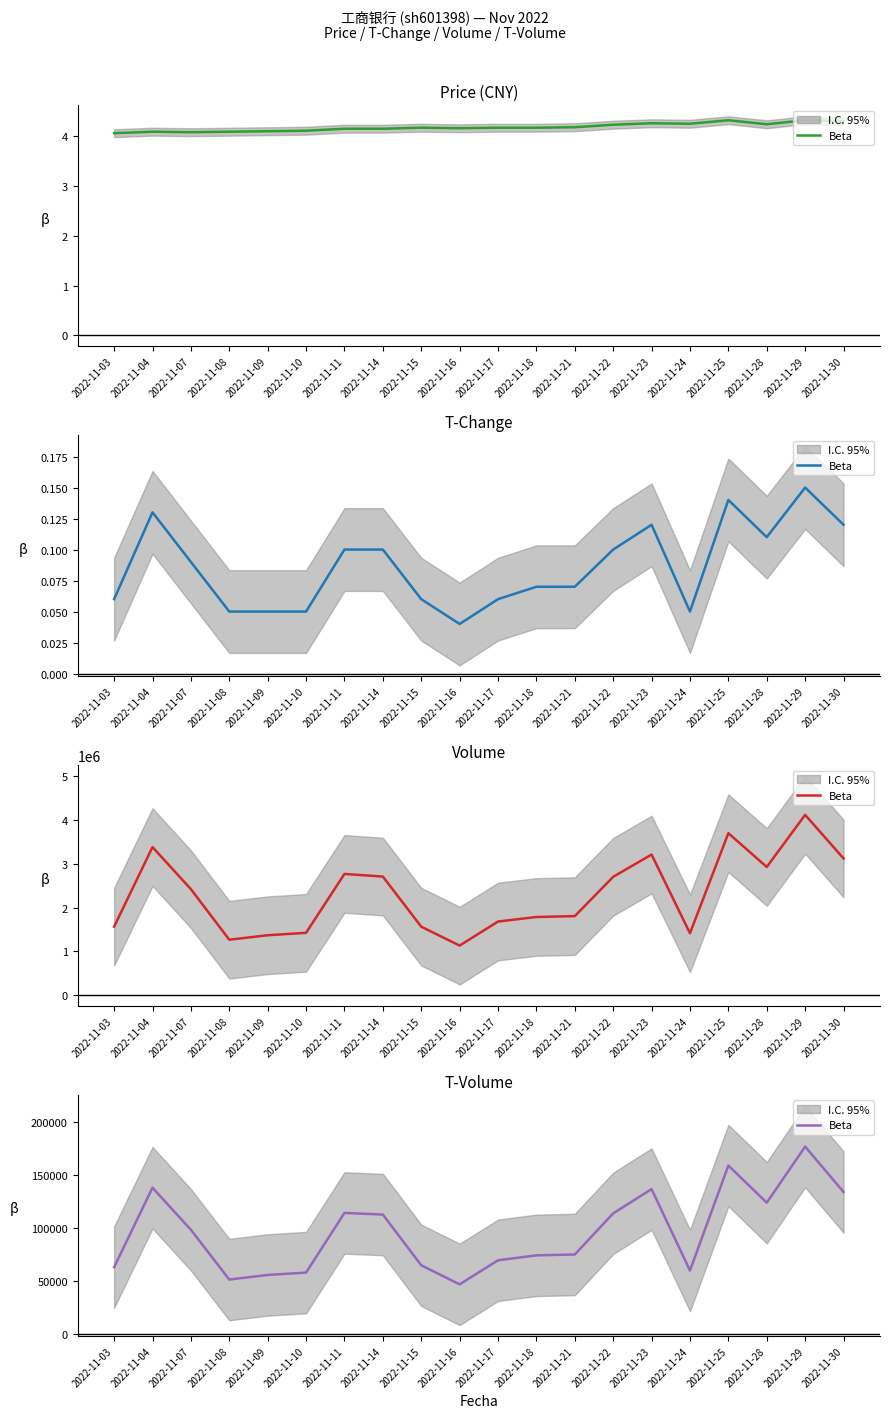

The chart shows a value of 48024 at 2022-11-29. True or false?

False